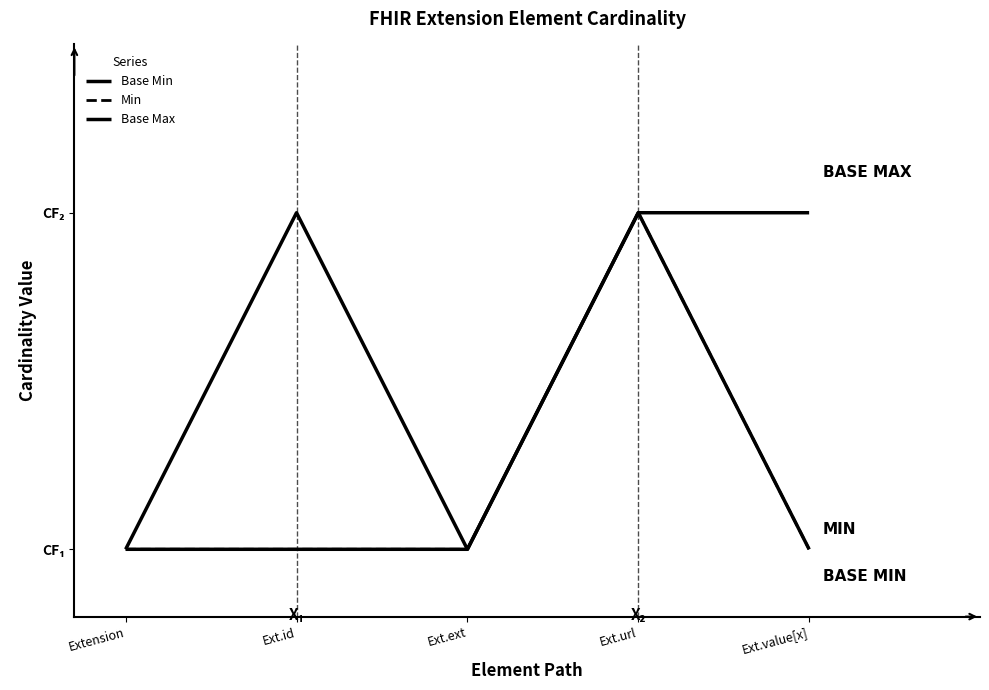

True or false: Min and Base Min intersect in this chart.

False